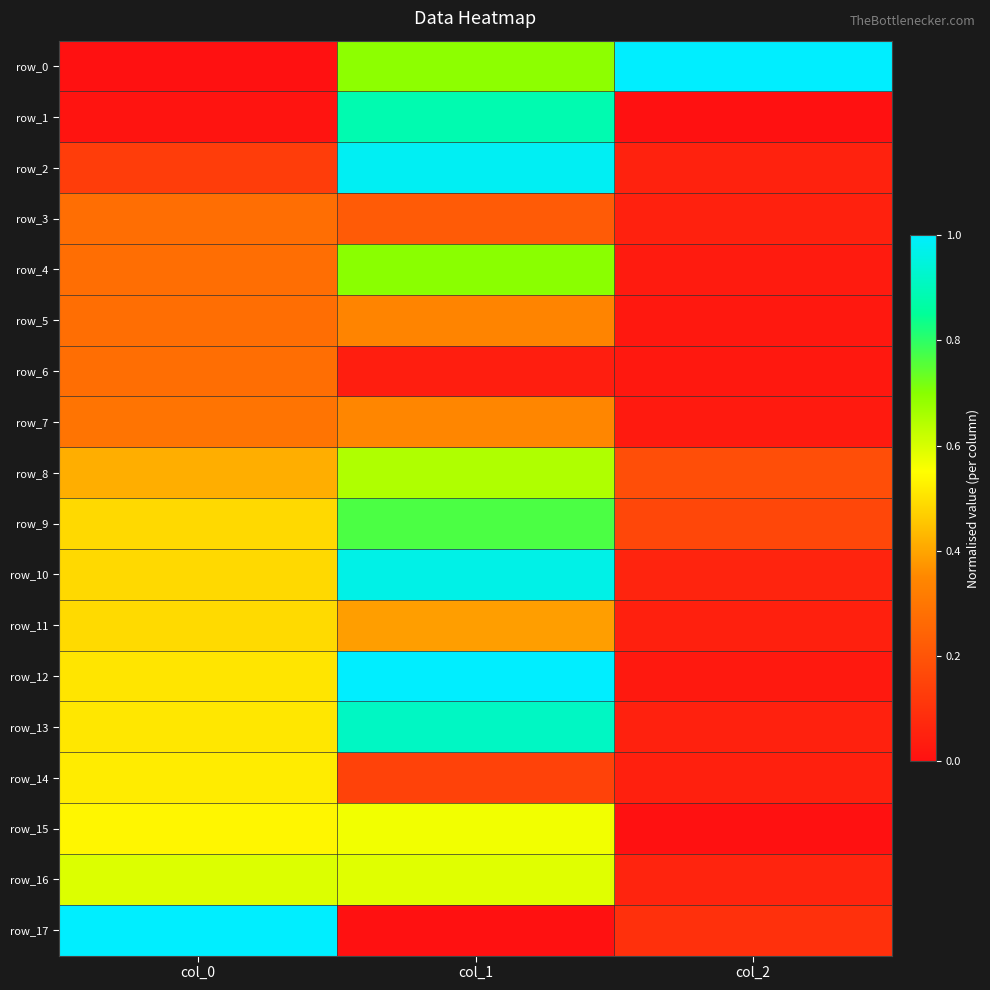

True or false: row_14 has a value of 0.5 at col_0.

True